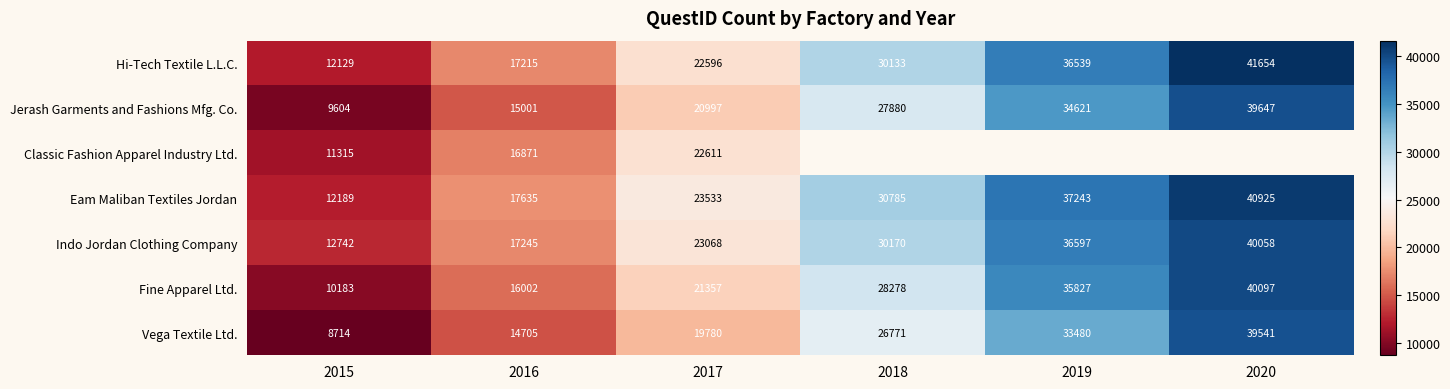

What is the spread (max minus min) of values at 2016?

2930